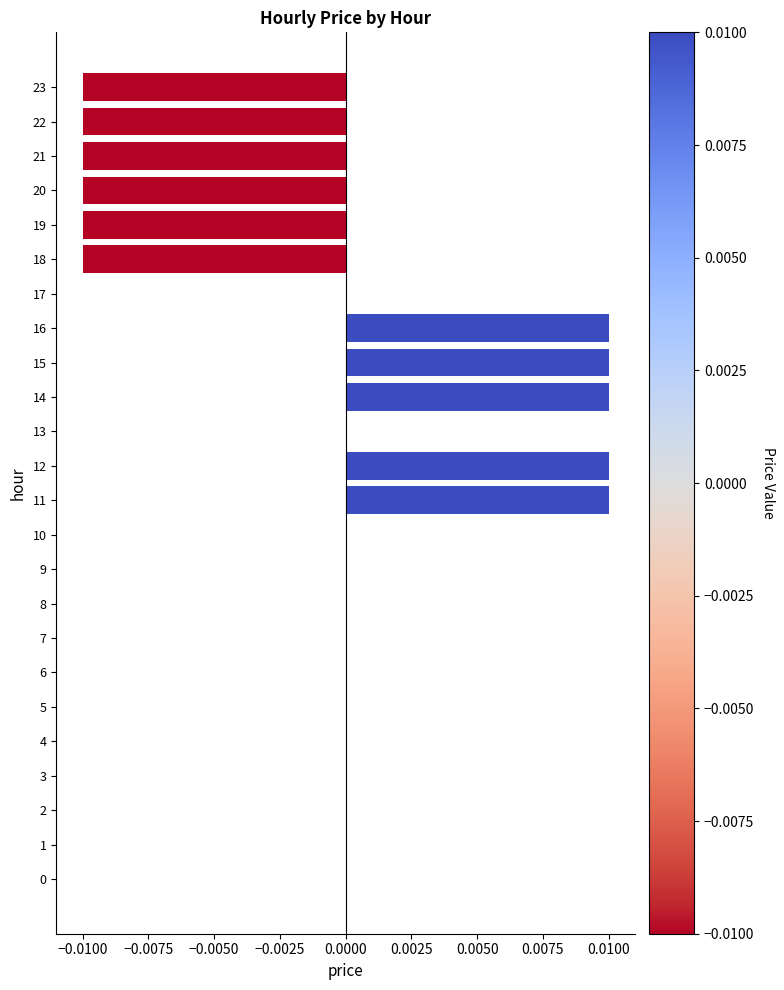

Is it true that the value at 3 is 0.0?

True